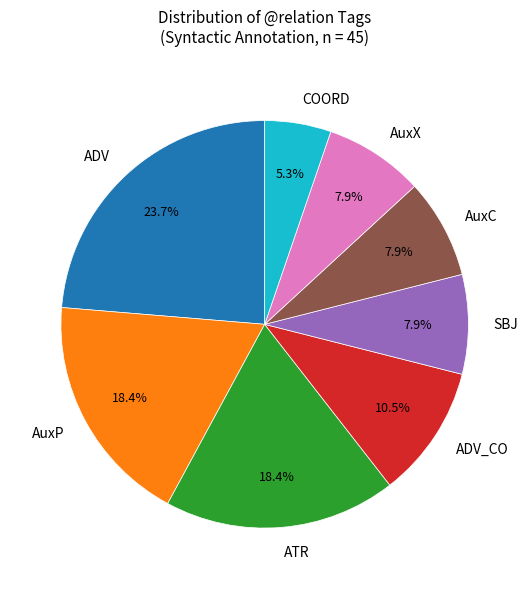

To the nearest percent, what is the difference between the SBJ and AuxC slice percentages?

0%